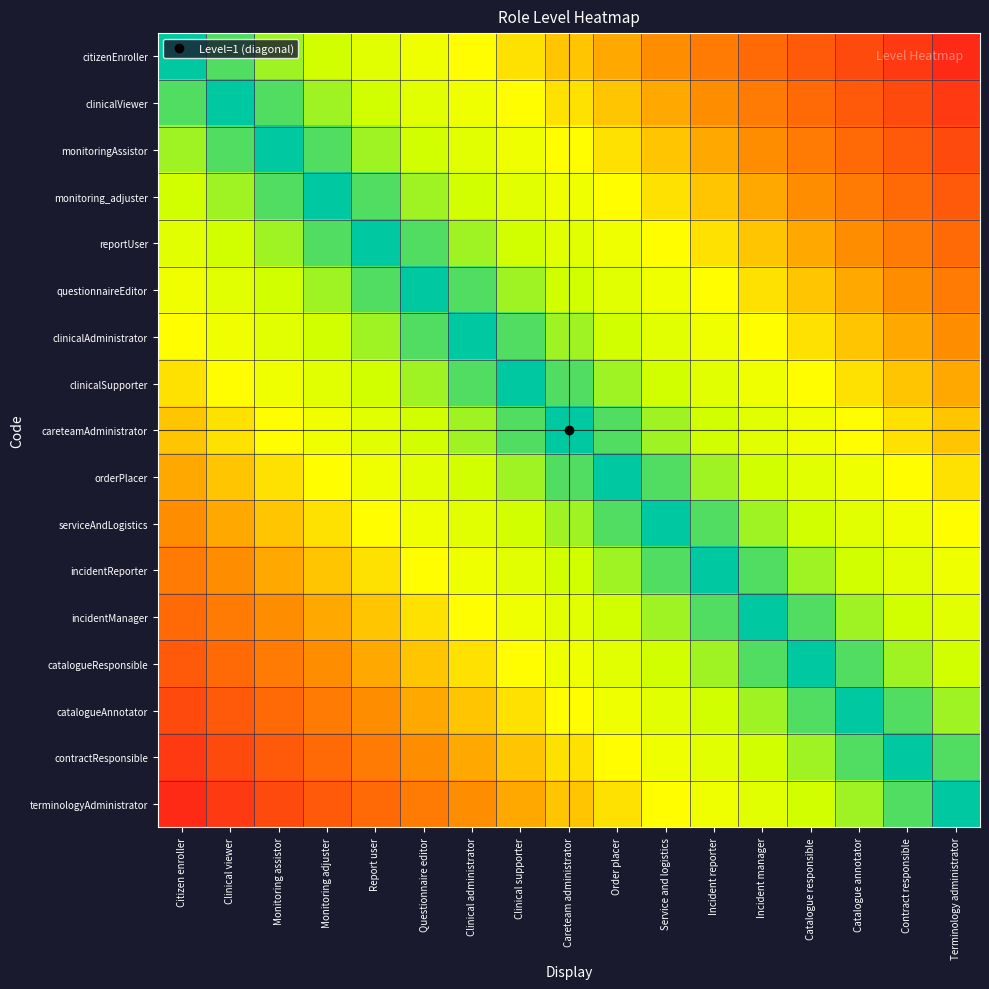

What is the spread (max minus min) of values at Monitoring assistor?

0.8